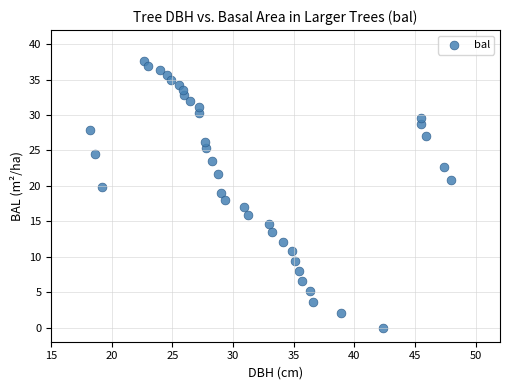

What is the range of Y values (max minus min)?

37.6